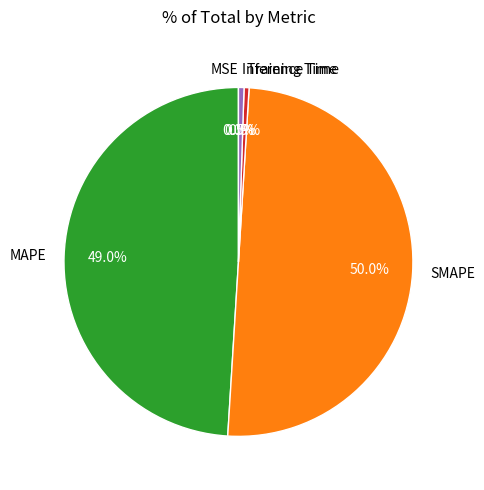

Which category has the biggest portion of the pie?

SMAPE